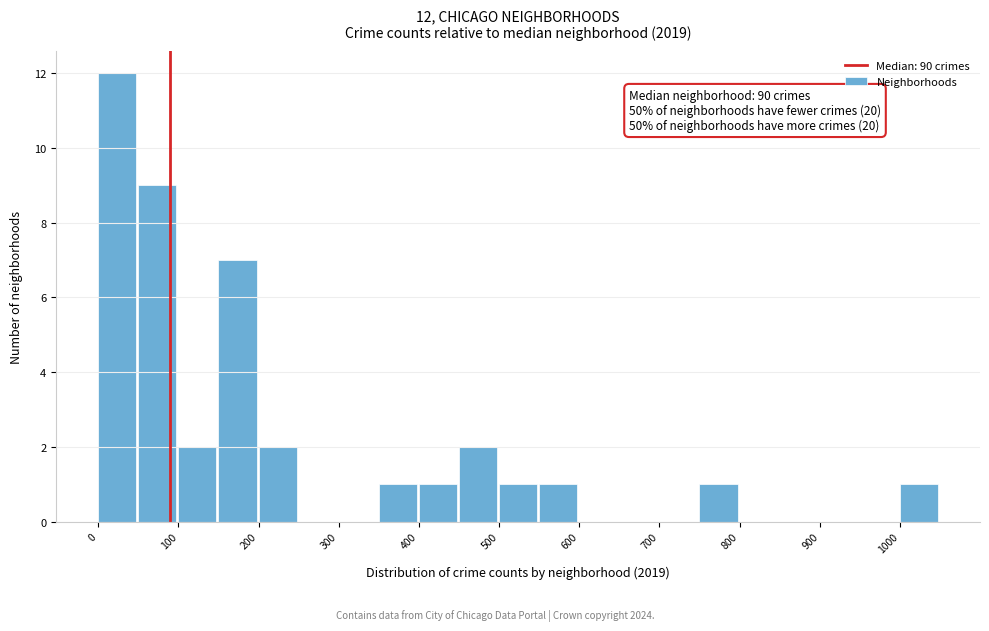

Which range on the x-axis has the tallest bar?

0 to 50